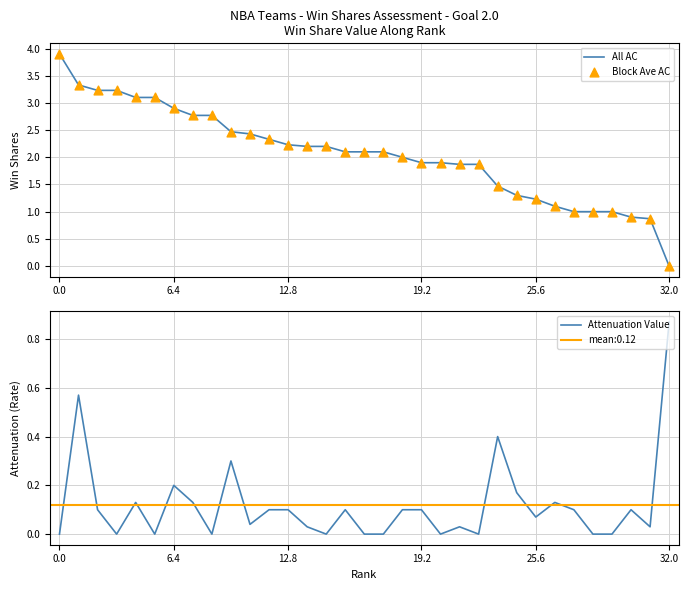

Which series contains the highest Y value?

All AC